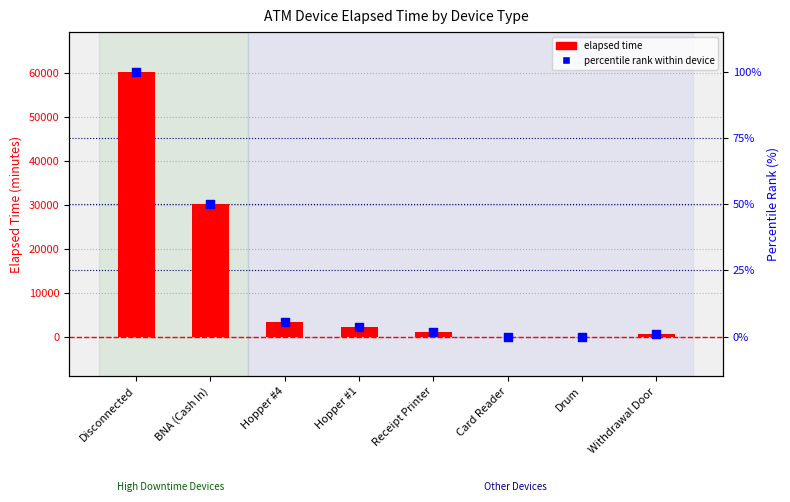

At which category is the sum across all series the highest?

Disconnected